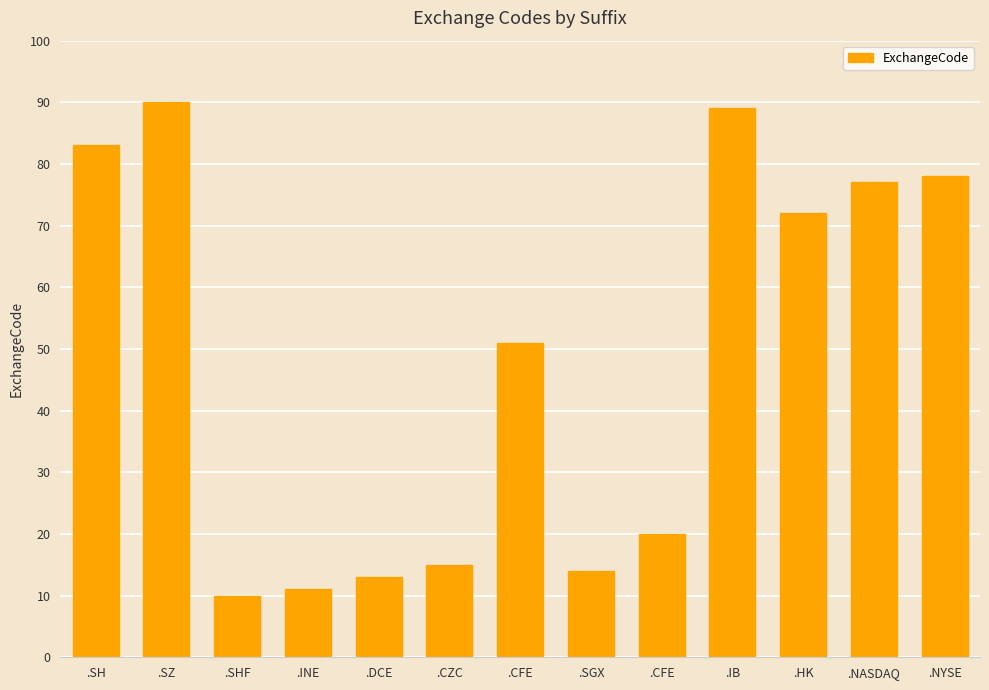

What is the change in value from .SZ to .CZC?

-75